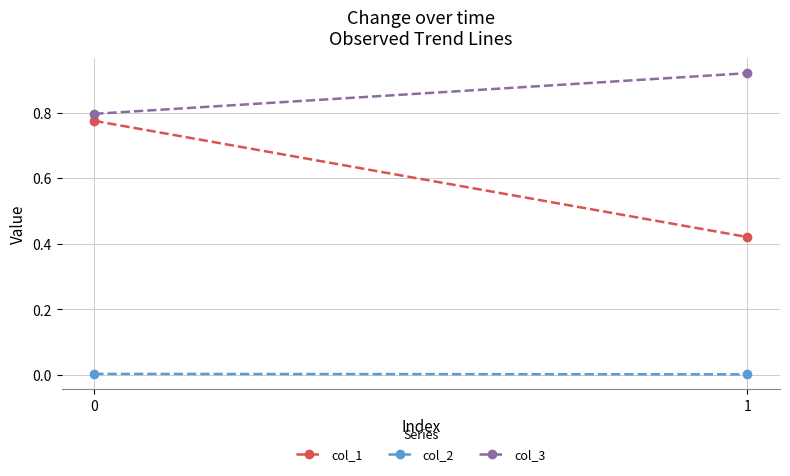

Which series has the widest spread of values?

col_1